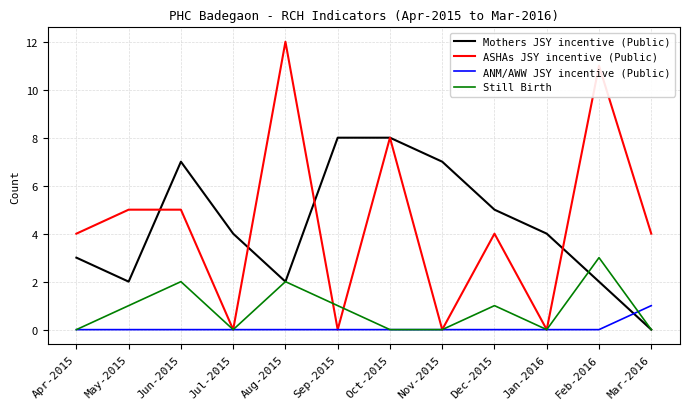

In Mothers JSY incentive (Public), how many points are lower than both neighbors (excluding endpoints)?

2